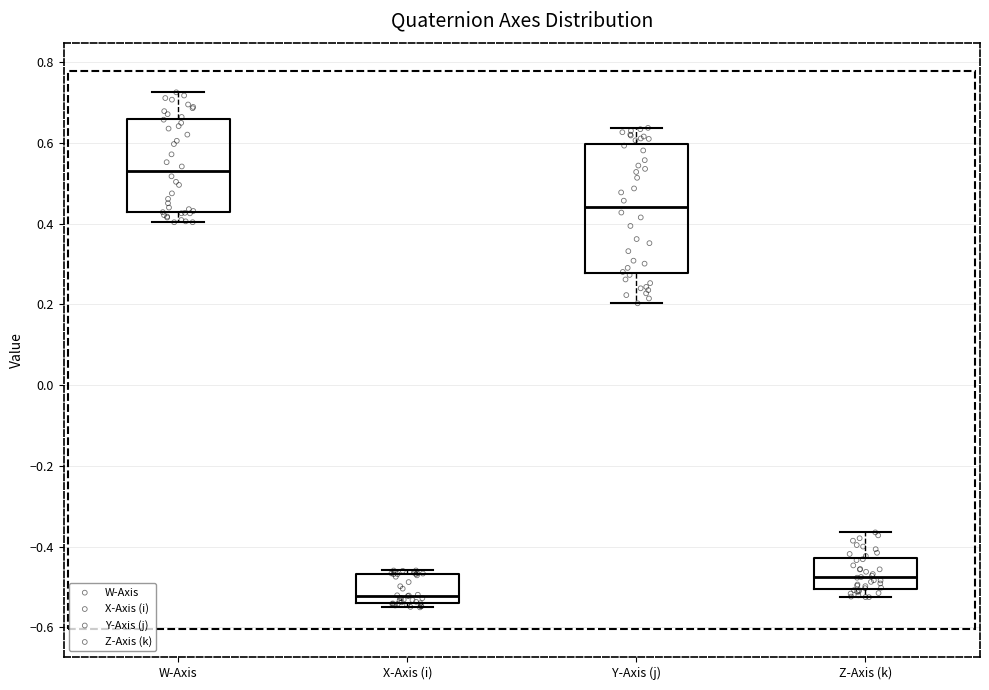

Where does the upper whisker of the box for W-Axis end on the y-axis? The values are not printed on the chart, so give them approximately, as read against the axis.

0.72